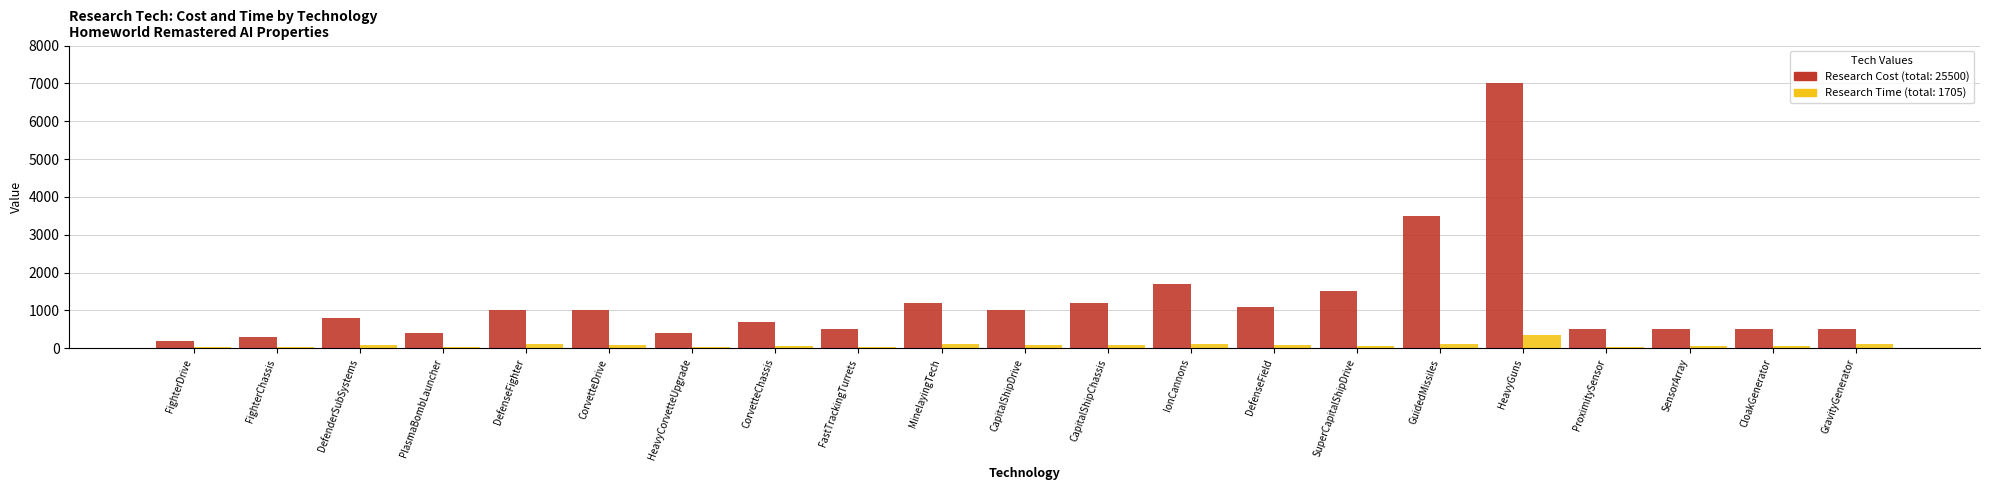

At which category is the sum across all series the highest?

HeavyGuns